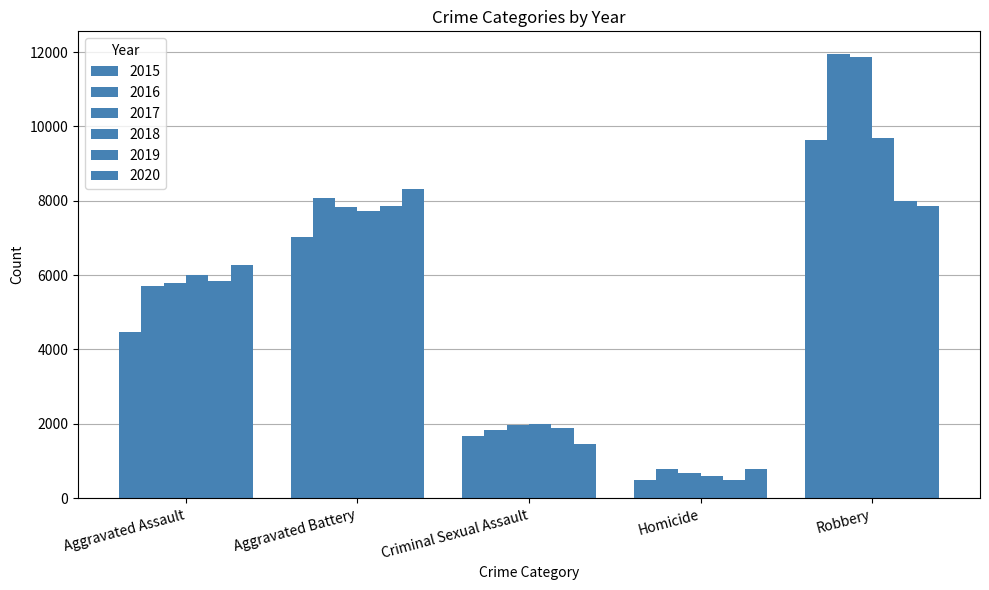

How many series are shown in this chart?

6